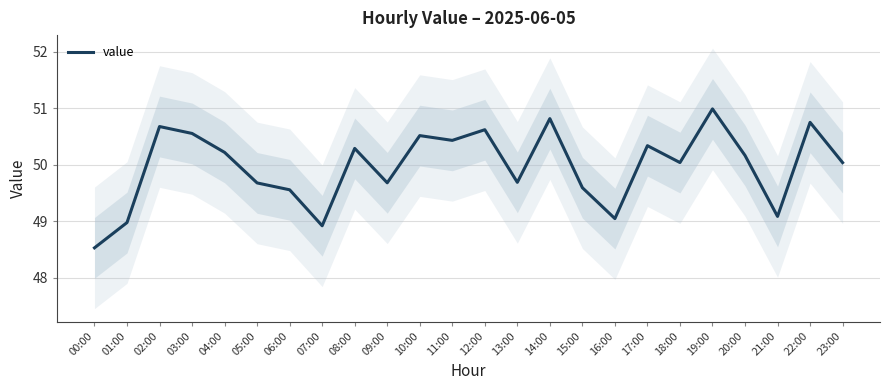

What is the change in value from 05:00 to 15:00?

-0.1